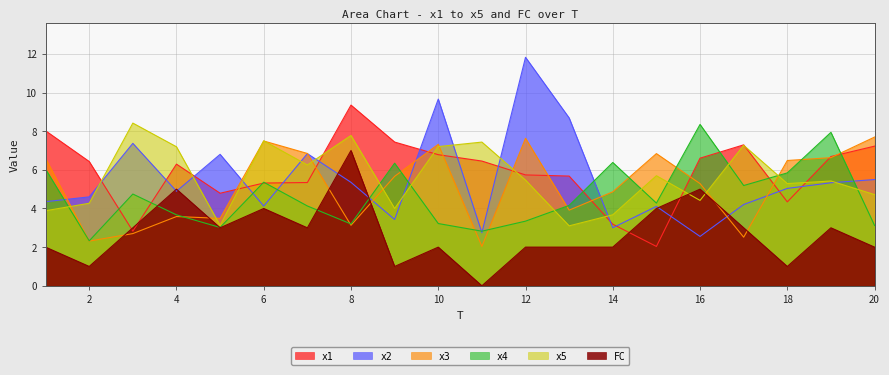

How many lines are shown in the chart?

6